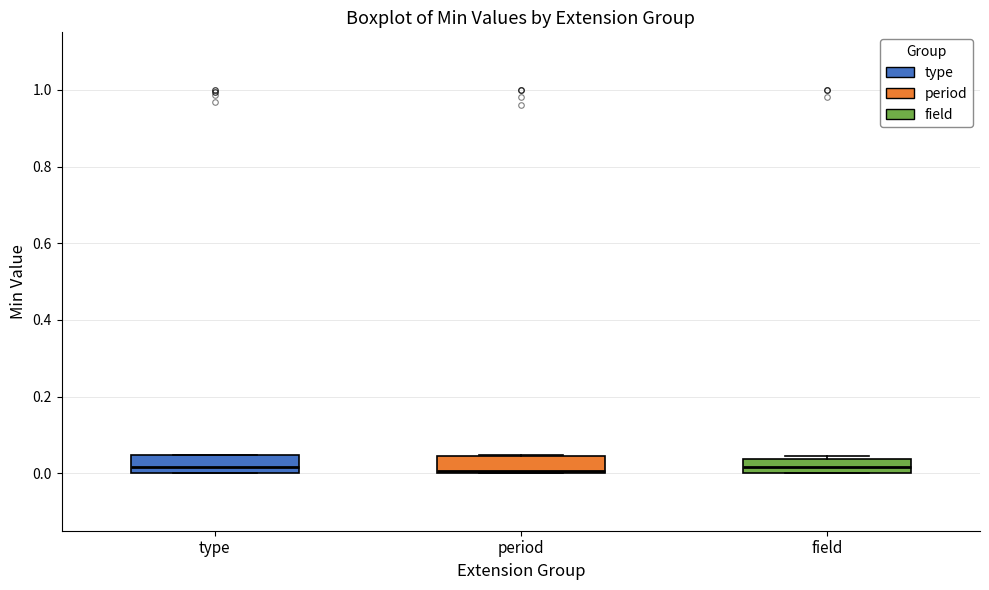

Where is the lower edge of the box for type on the y-axis? The values are not printed on the chart, so give them approximately, as read against the axis.

0.00